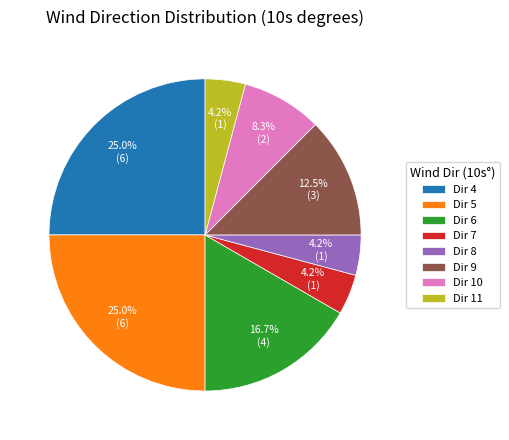

Combined, do Dir 7 and Dir 6 account for over 50%?

No